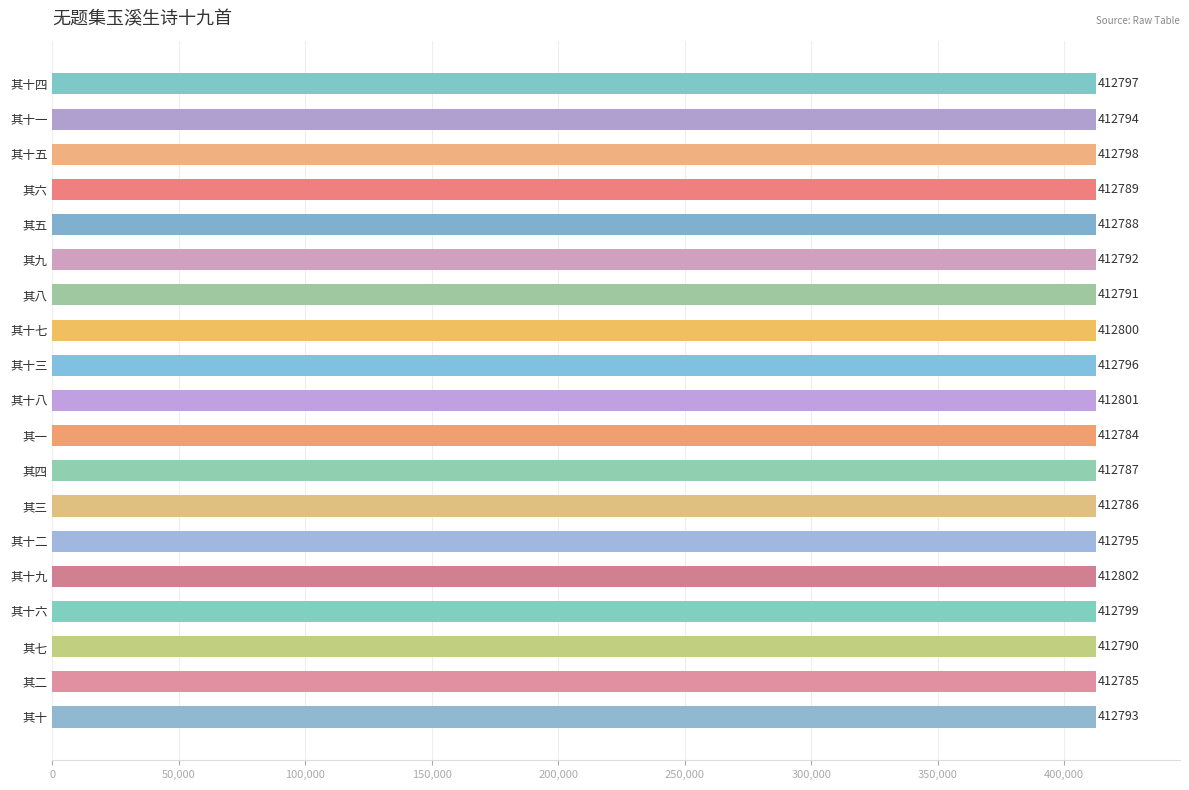

How many distinct data groups are displayed?

1